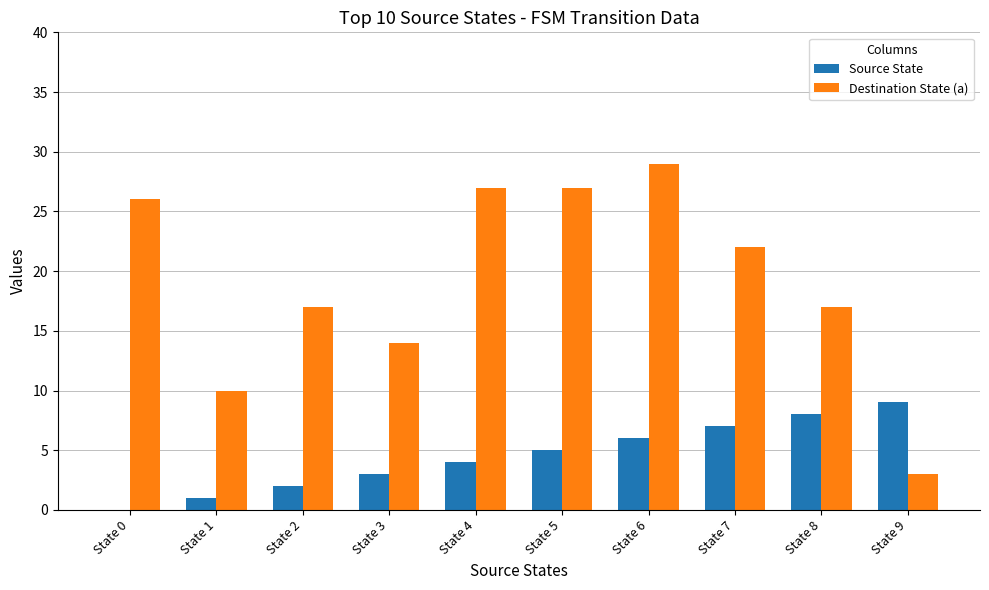

How many values in Source State are above zero?

9